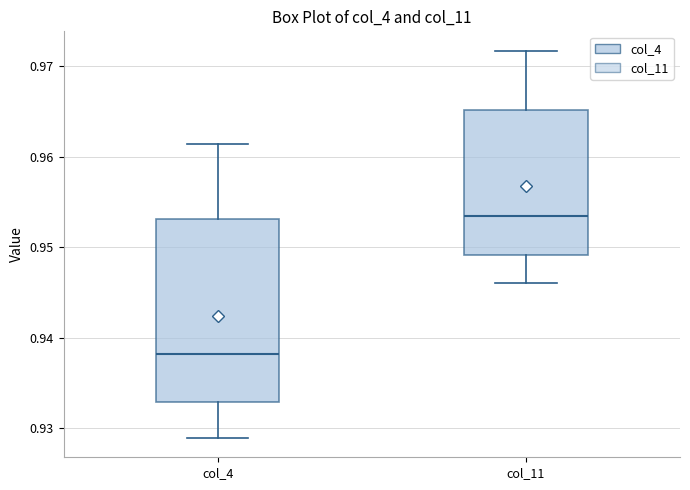

Comparing the boxes themselves (not the whiskers), which one is the tallest?

col_4